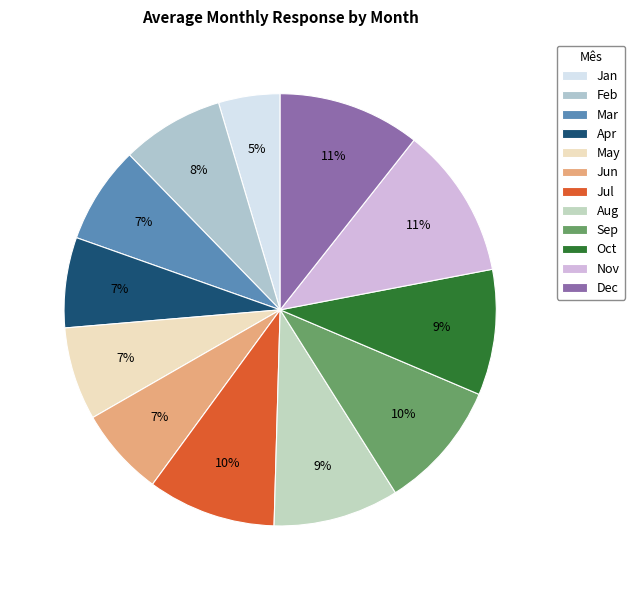

Which slice is the largest?

Nov